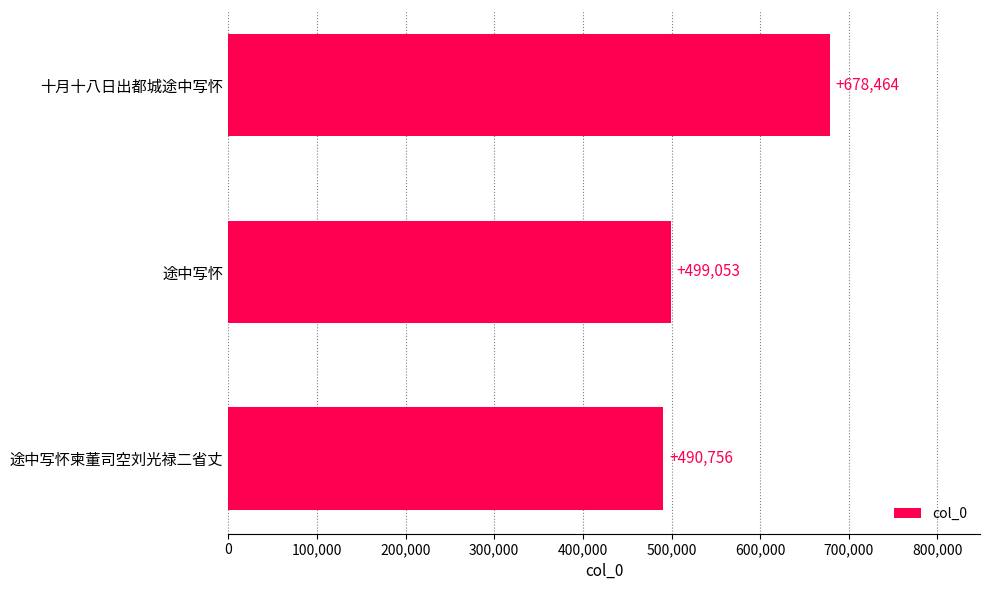

Reading bottom to top, what are all the values shown in this chart?

490756	499053	678464